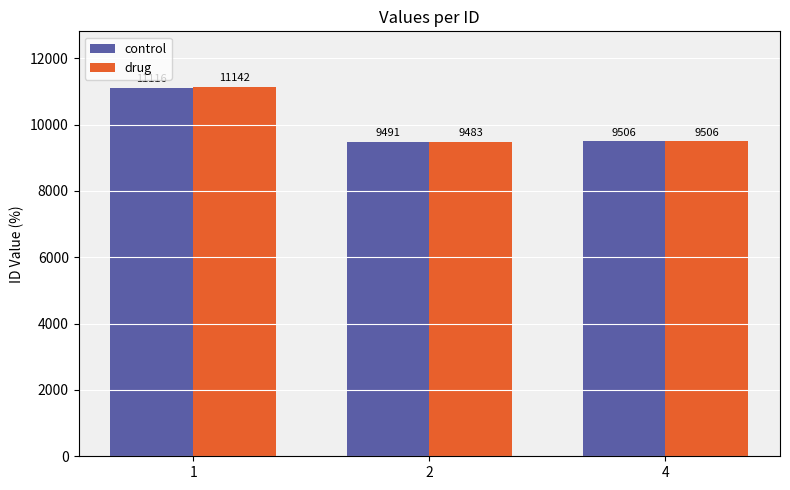

What is the lowest value of the control series?

9491